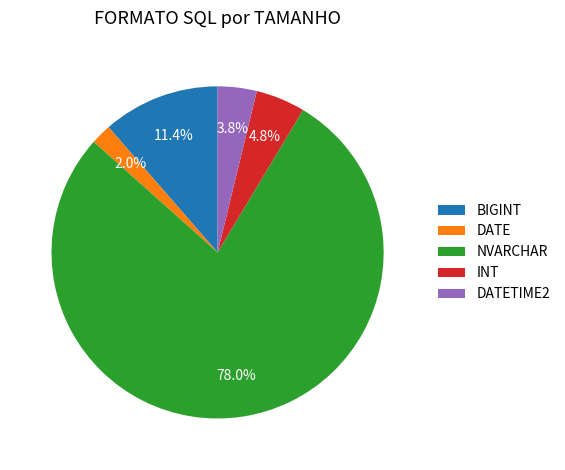

To the nearest percent, what is the difference between the NVARCHAR and DATE slice percentages?

76%